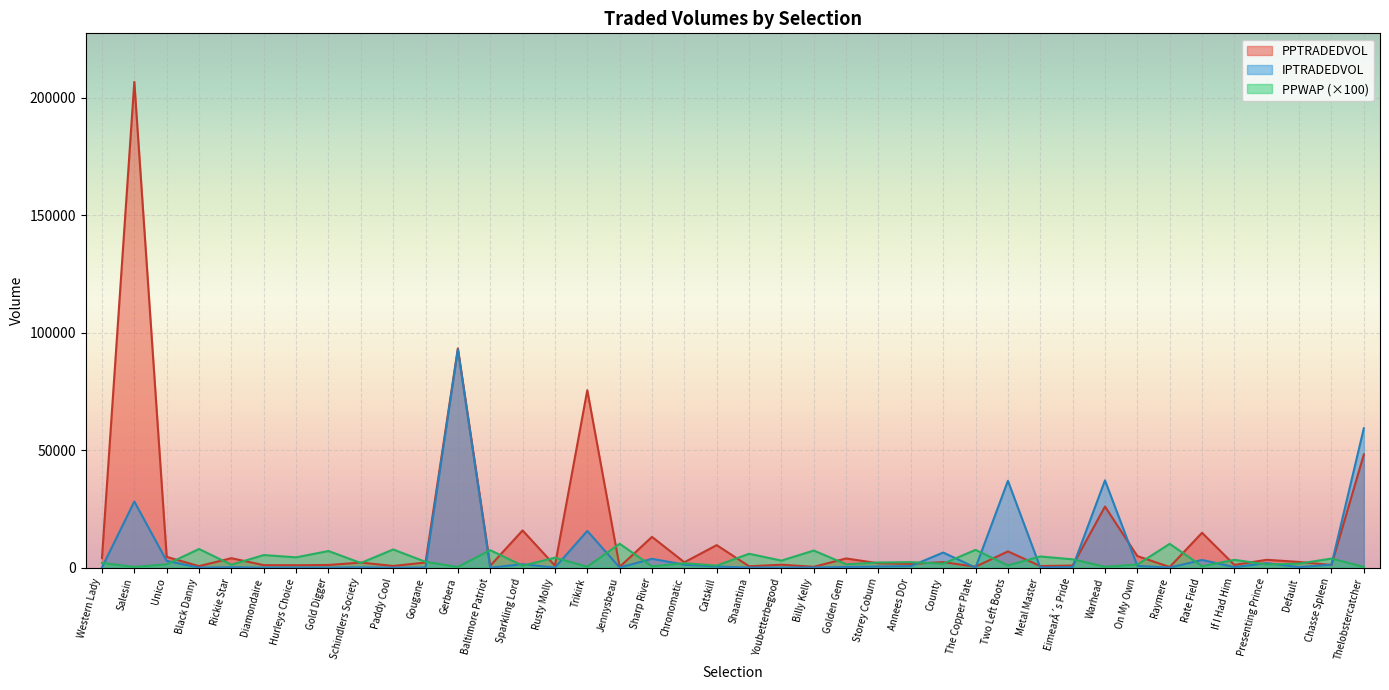

Reading left to right, what are all the values shown in this chart?

PPWAP: Western Lady=2044.0	Salesin=333.0	Unico=1454.0	Black Danny=7975.0	Rickie Star=1270.0	Diamondaire=5391.0	Hurleys Choice=4420.0	Gold Digger=7109.0	Schindlers Society=2013.0	Paddy Cool=7770.0	Gougane=2514.0	Gerbera=320.0	Baltimore Patriot=7470.0	Sparkling Lord=854.0	Rusty Molly=4261.0	Trikirk=422.0	Jennysbeau=10200.0	Sharp River=602.0	Chronomatic=1906.0	Catskill=905.0	Shaantina=5940.0	Youbetterbegood=3024.0	Billy Kelly=7313.0	Golden Gem=1458.0	Storey Coburn=2210.0	Annees DOr=2369.0	County=1725.0	The Copper Plate=7601.0	Two Left Boots=957.0	Metal Master=4791.0	EimearÂ´s Pride=3578.0	Warhead=429.0	On My Own=1352.0	Raymere=10165.0	Rate Field=657.0	If I Had Him=3356.0	Presenting Prince=1389.0	Default=1742.0	Chasse Spleen=3898.0	Thelobstercatcher=366.0
PPTRADEDVOL: Western Lady=4070.1	Salesin=206763.1	Unico=4612.7	Black Danny=669.8	Rickie Star=4056.3	Diamondaire=1090.1	Hurleys Choice=1056.0	Gold Digger=1166.2	Schindlers Society=2188.6	Paddy Cool=746.9	Gougane=2219.2	Gerbera=93337.8	Baltimore Patriot=832.7	Sparkling Lord=15865.5	Rusty Molly=881.0	Trikirk=75540.7	Jennysbeau=357.6	Sharp River=13124.5	Chronomatic=2322.4	Catskill=9611.9	Shaantina=610.6	Youbetterbegood=1277.6	Billy Kelly=385.6	Golden Gem=3942.7	Storey Coburn=1878.9	Annees DOr=1640.9	County=2378.6	The Copper Plate=421.2	Two Left Boots=6944.9	Metal Master=711.0	EimearÂ´s Pride=923.0	Warhead=26034.2	On My Own=4961.1	Raymere=303.9	Rate Field=14871.8	If I Had Him=1190.6	Presenting Prince=3378.5	Default=2453.1	Chasse Spleen=1160.0	Thelobstercatcher=48168.8
IPTRADEDVOL: Western Lady=85.9	Salesin=28174.0	Unico=2907.1	Black Danny=50.4	Rickie Star=209.8	Diamondaire=40.5	Hurleys Choice=77.9	Gold Digger=52.4	Schindlers Society=163.2	Paddy Cool=15.0	Gougane=96.2	Gerbera=92916.8	Baltimore Patriot=28.2	Sparkling Lord=1493.7	Rusty Molly=55.5	Trikirk=15663.1	Jennysbeau=89.9	Sharp River=3791.6	Chronomatic=1301.9	Catskill=495.6	Shaantina=69.6	Youbetterbegood=76.2	Billy Kelly=84.2	Golden Gem=317.0	Storey Coburn=508.0	Annees DOr=695.7	County=6467.3	The Copper Plate=31.7	Two Left Boots=36990.9	Metal Master=106.2	EimearÂ´s Pride=217.9	Warhead=37181.0	On My Own=781.0	Raymere=50.0	Rate Field=3312.3	If I Had Him=250.3	Presenting Prince=1945.5	Default=245.2	Chasse Spleen=1303.2	Thelobstercatcher=59351.7